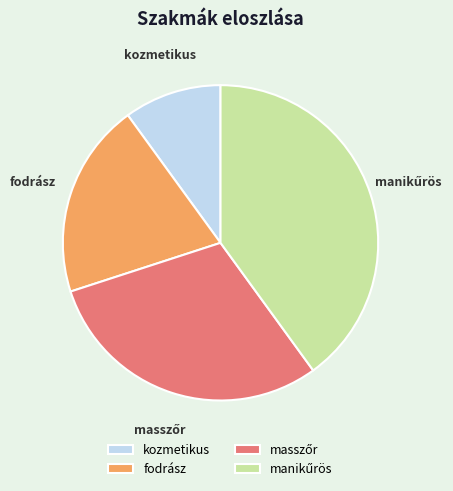

Which has a higher value, fodrász or kozmetikus?

fodrász